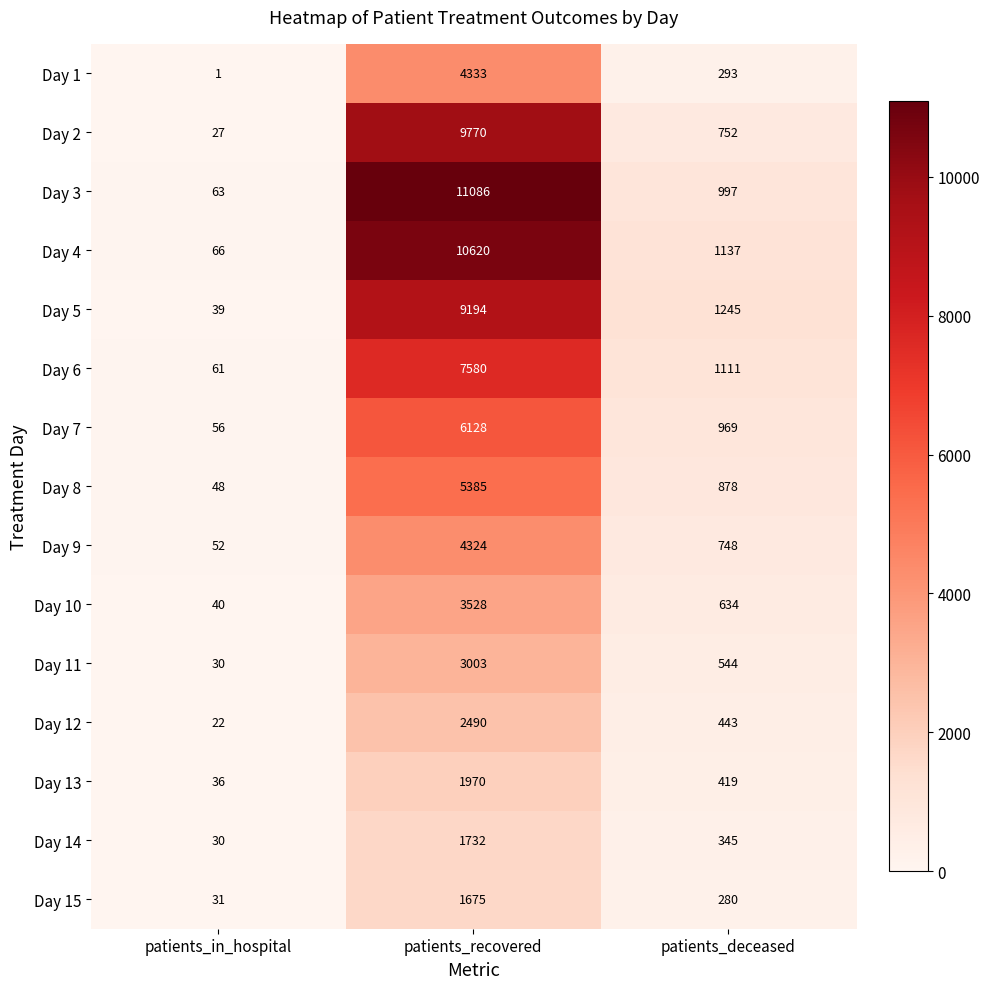

At which label does Day 7 reach its peak?

patients_recovered